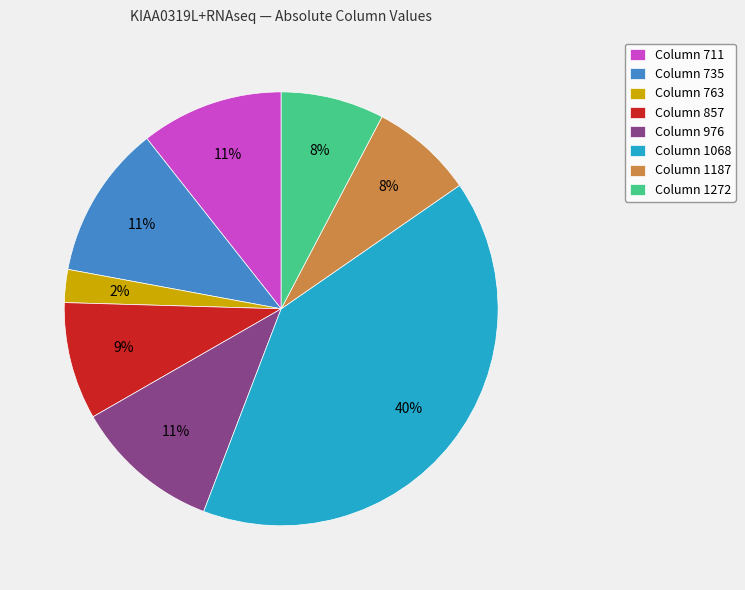

How many slices are in this pie chart?

8